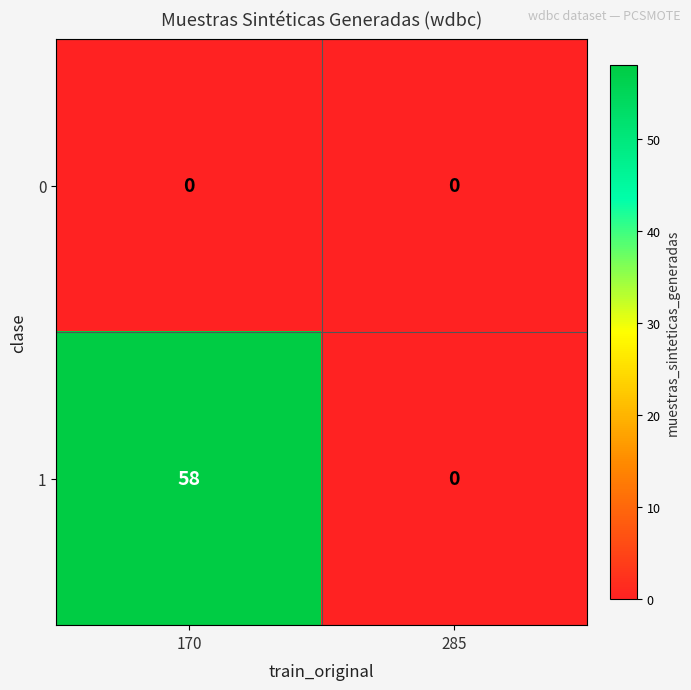

At 170, list the series in order from smallest to largest.

0, 1